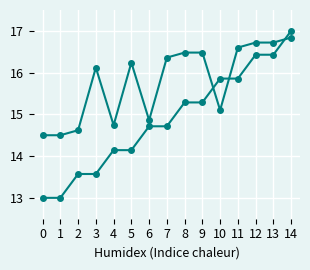

At which category is the sum across all series the highest?

14